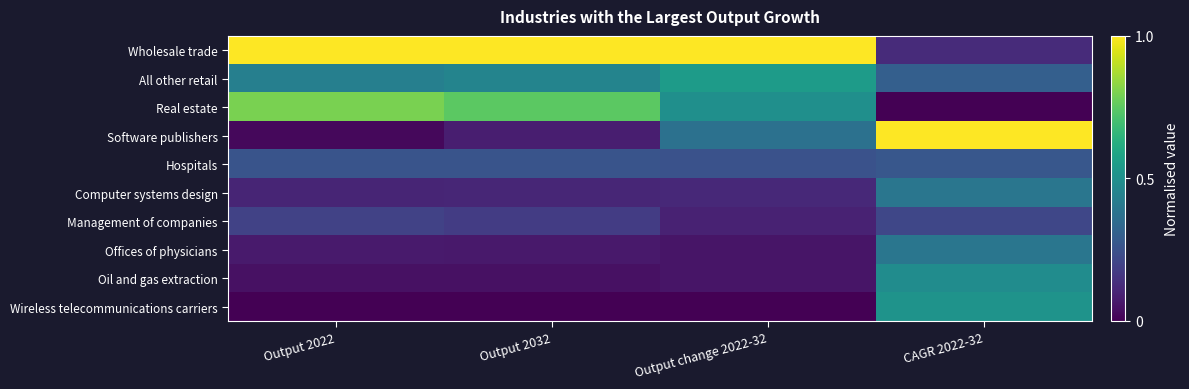

At which category is the sum across all series the highest?

CAGR 2022-32